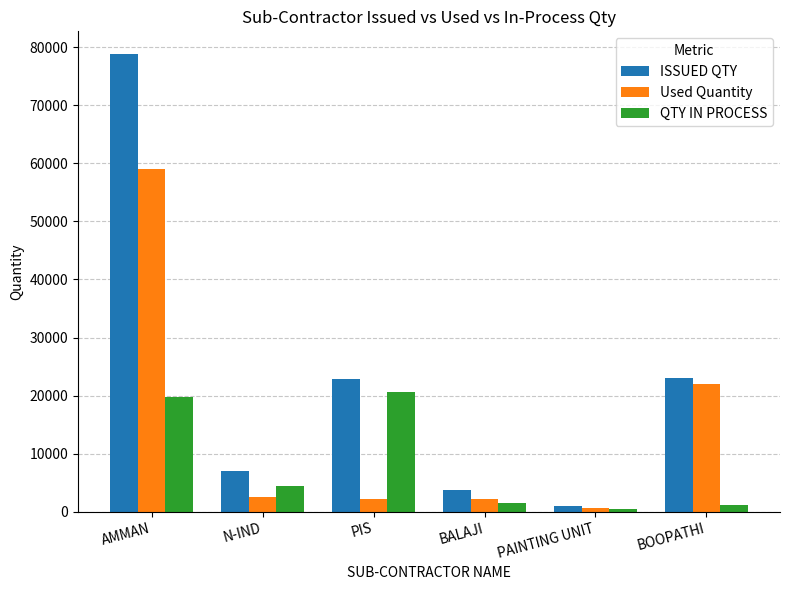

How many groups of bars are there?

6